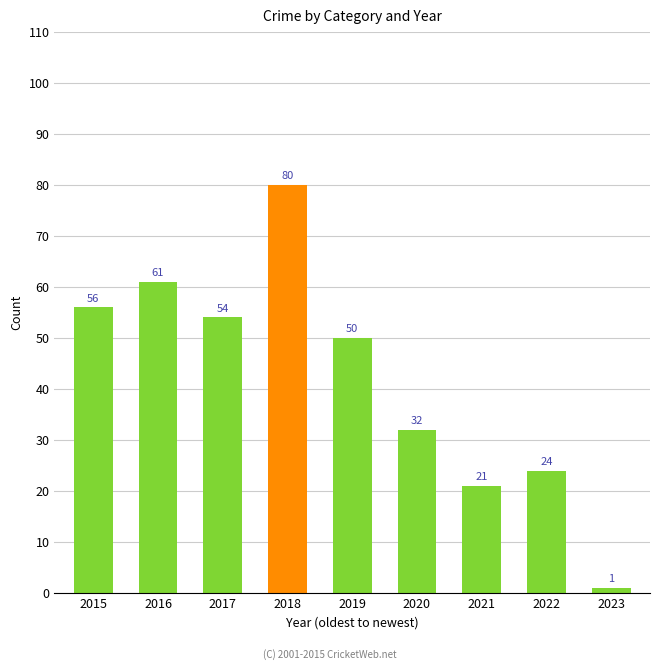

The chart shows a value of 21 at 2021. True or false?

True